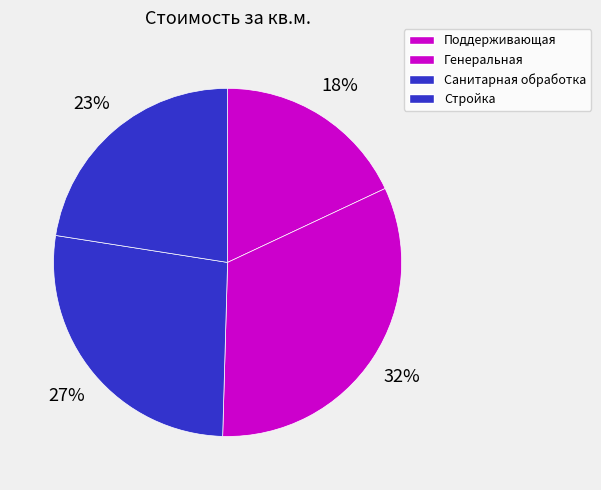

What is the ratio of the value at Санитарная обработка to the value at Генеральная?

0.8